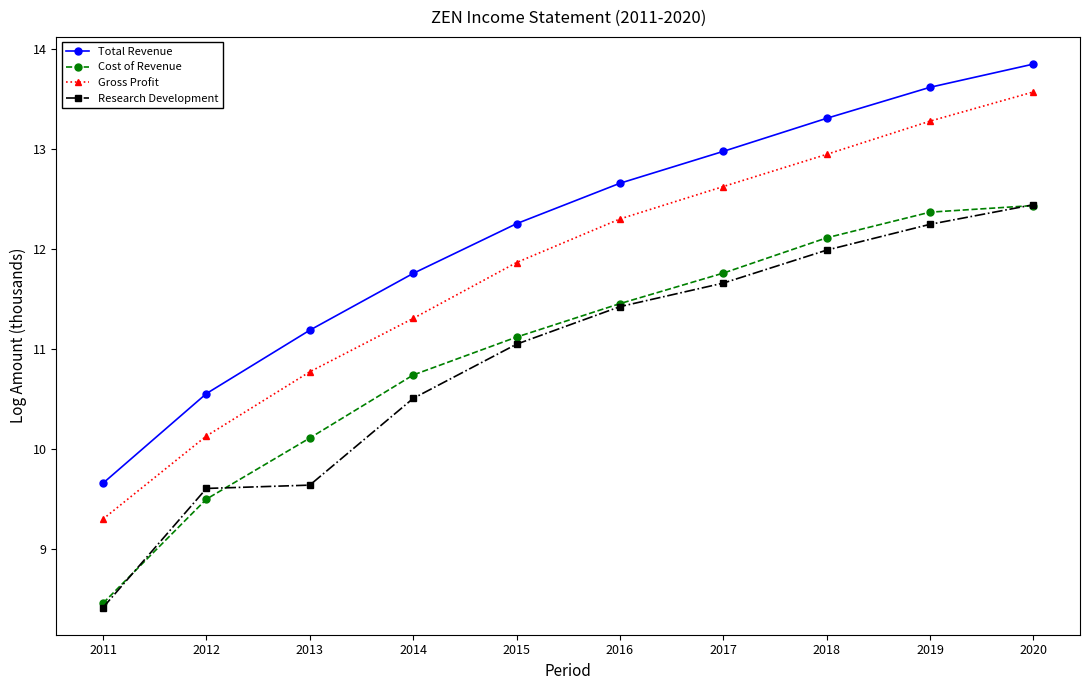

What is the value of the Total Revenue point at the 5th from the left?

12.2